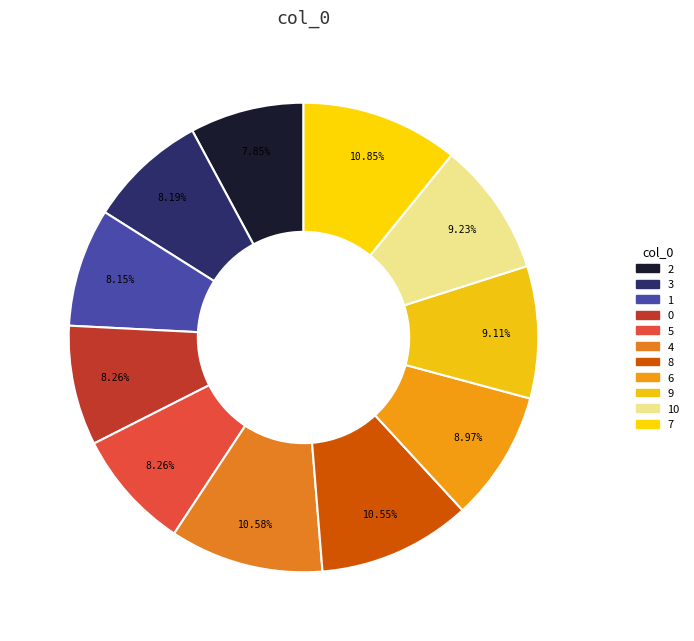

Count the number of slices in the pie.

11